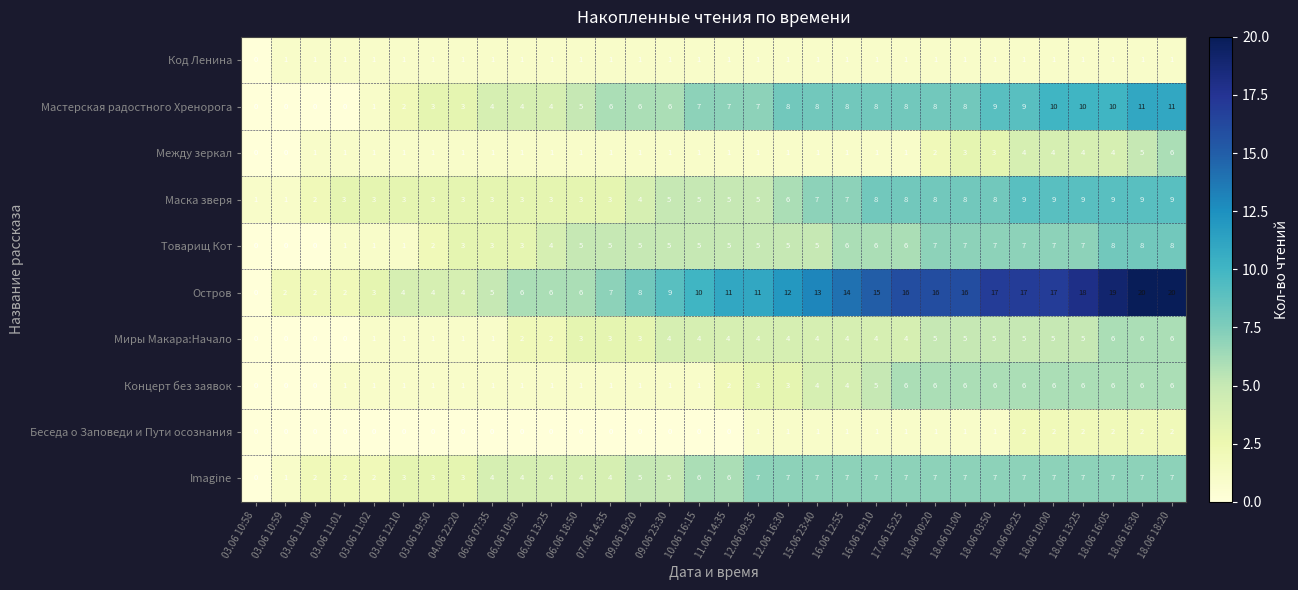

What is the total value across all series at 18.06 10:00?

68